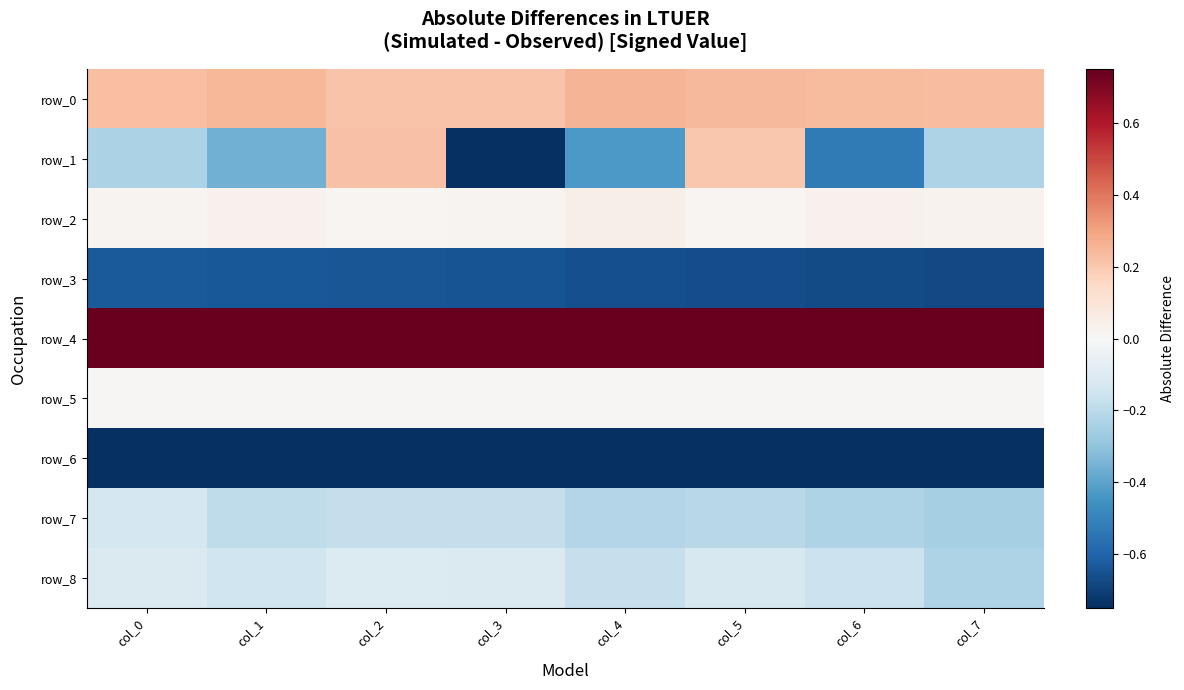

At which label does row_6 reach its peak?

col_7